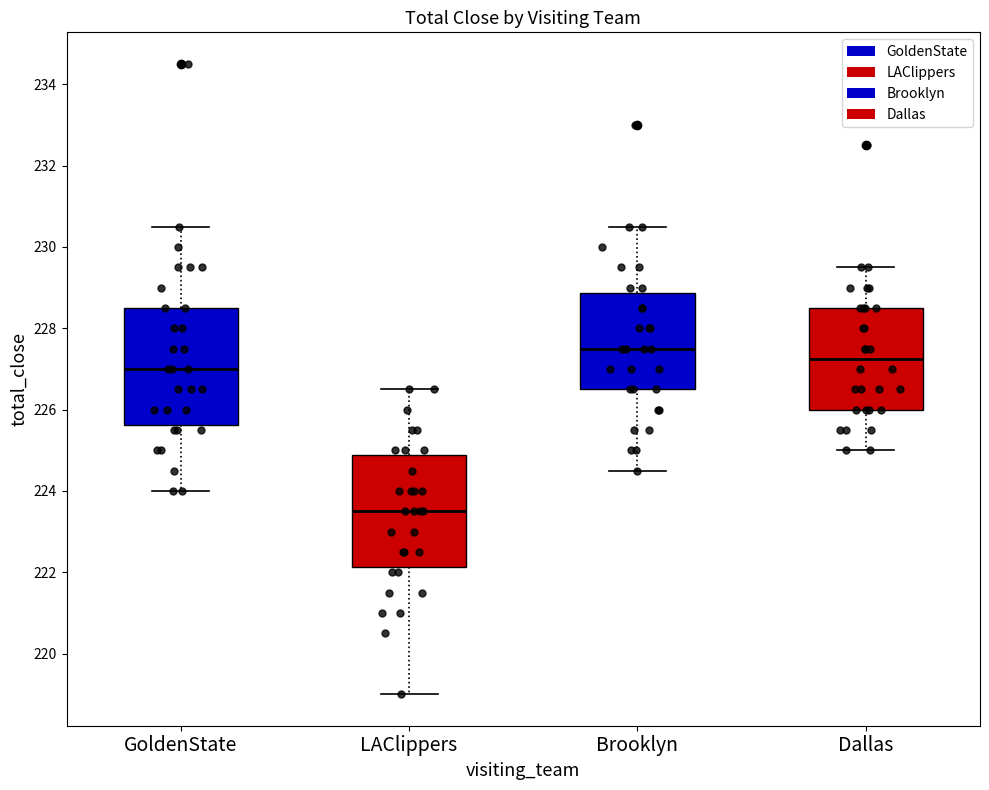

Reading left to right, read every box against the y-axis: the position of its median line, the range the box covers, and the ends of its whiskers. The values are not printed on the chart, so give them approximately, as read against the axis.

GoldenState: median 227.0, box 225.6 to 228.6, whiskers 224.0 to 230.6
LAClippers: median 223.6, box 222.2 to 224.8, whiskers 219.0 to 226.6
Brooklyn: median 227.6, box 226.6 to 228.8, whiskers 224.6 to 230.6
Dallas: median 227.2, box 226.0 to 228.6, whiskers 225.0 to 229.6